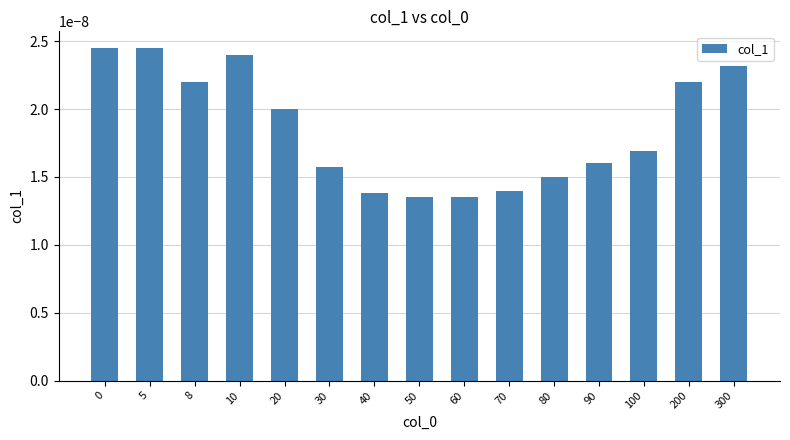

How many values are between 0 and 1?

15